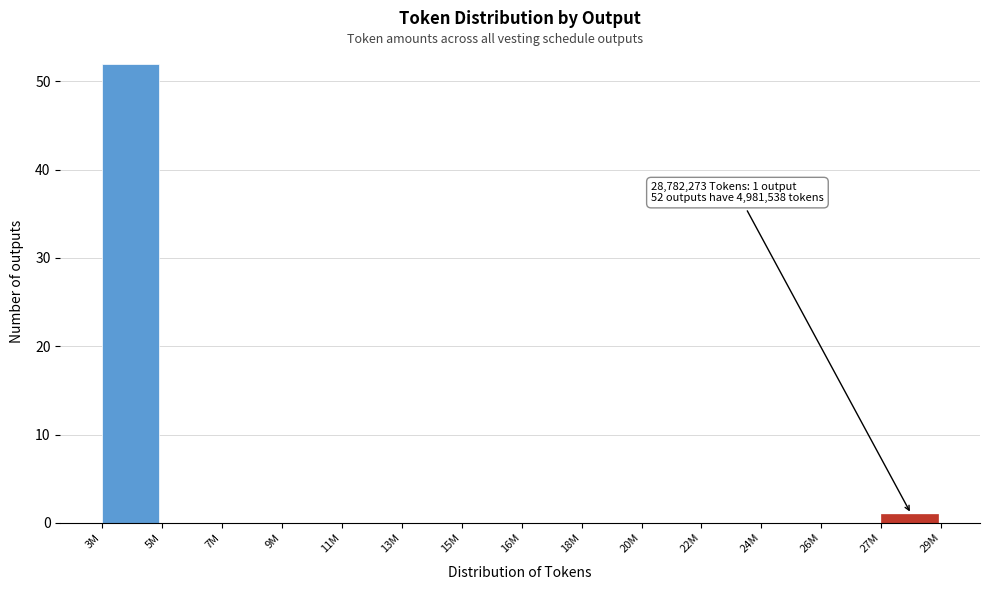

Reading left to right, extract all data points from this chart.

3M=52	5M=0	7M=0	9M=0	11M=0	13M=0	15M=0	16M=0	18M=0	20M=0	22M=0	24M=0	26M=0	27M=1